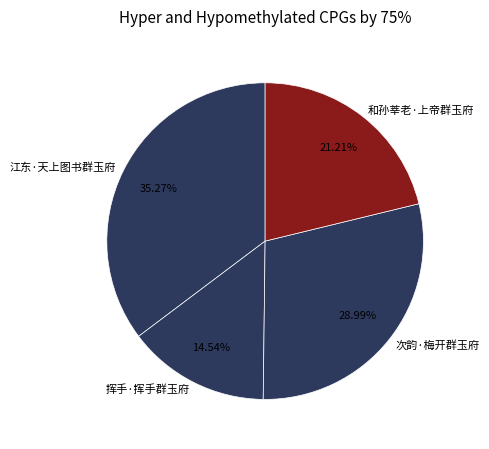

To the nearest percent, what portion does 挥手·挥手群玉府 represent?

15%